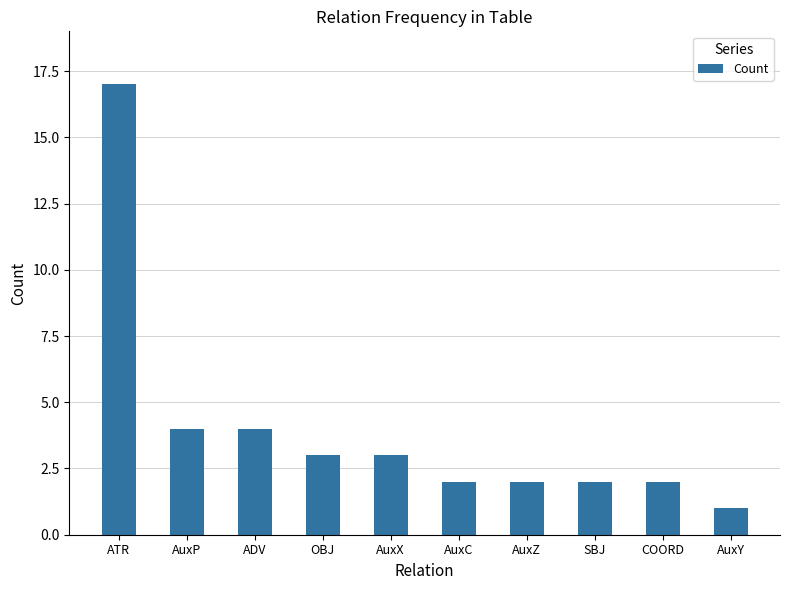

What position from the left is AuxX?

5